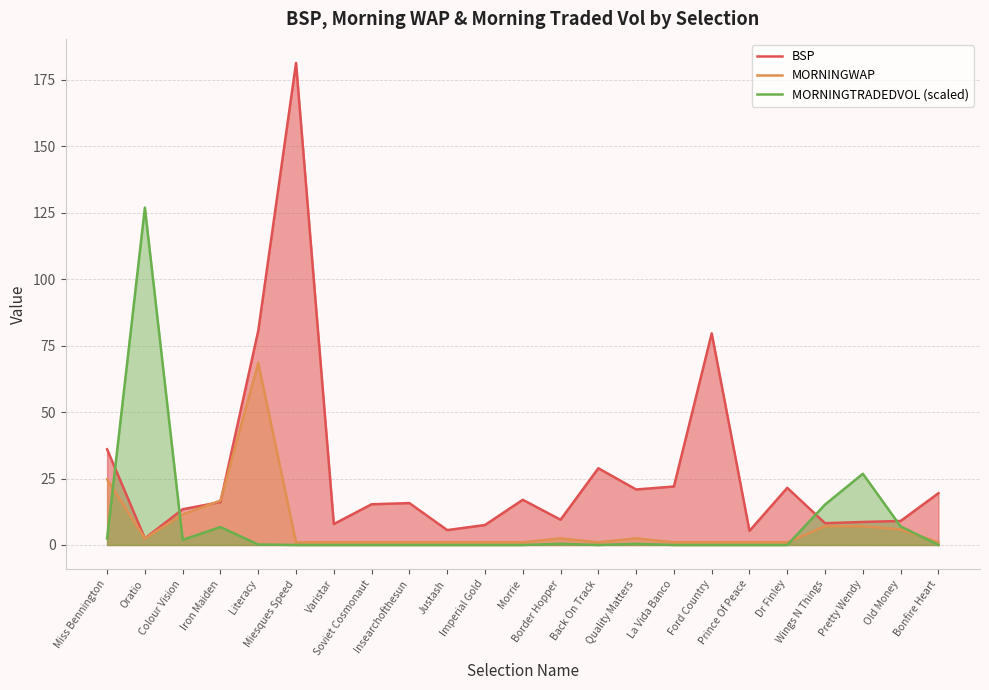

How many times do MORNINGTRADEDVOL (scaled) and MORNINGWAP cross each other?

4